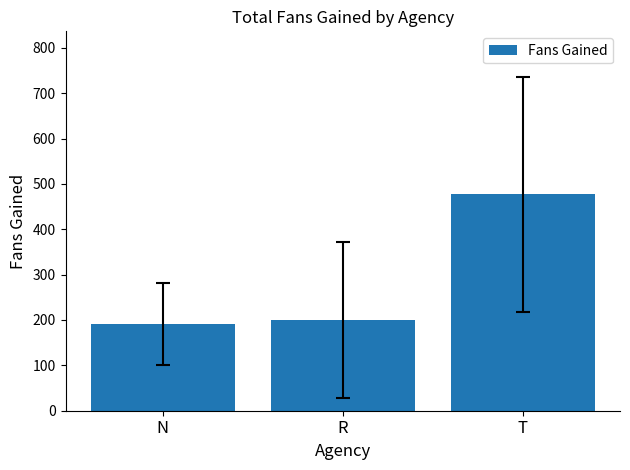

True or false: the data shows 201.1 at T.

False